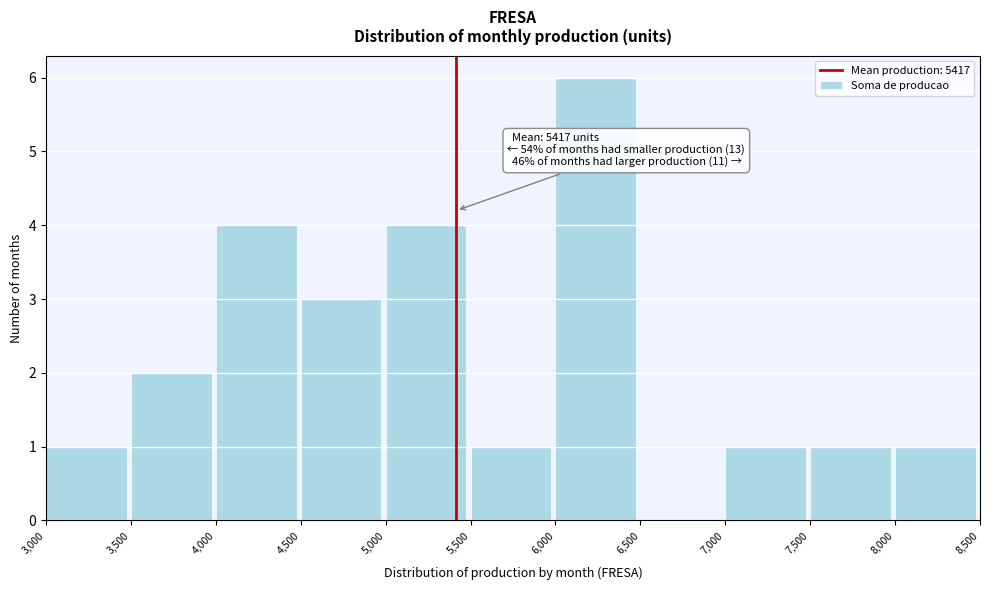

Over which range of the x-axis is the bar tallest?

6,000 to 6,500